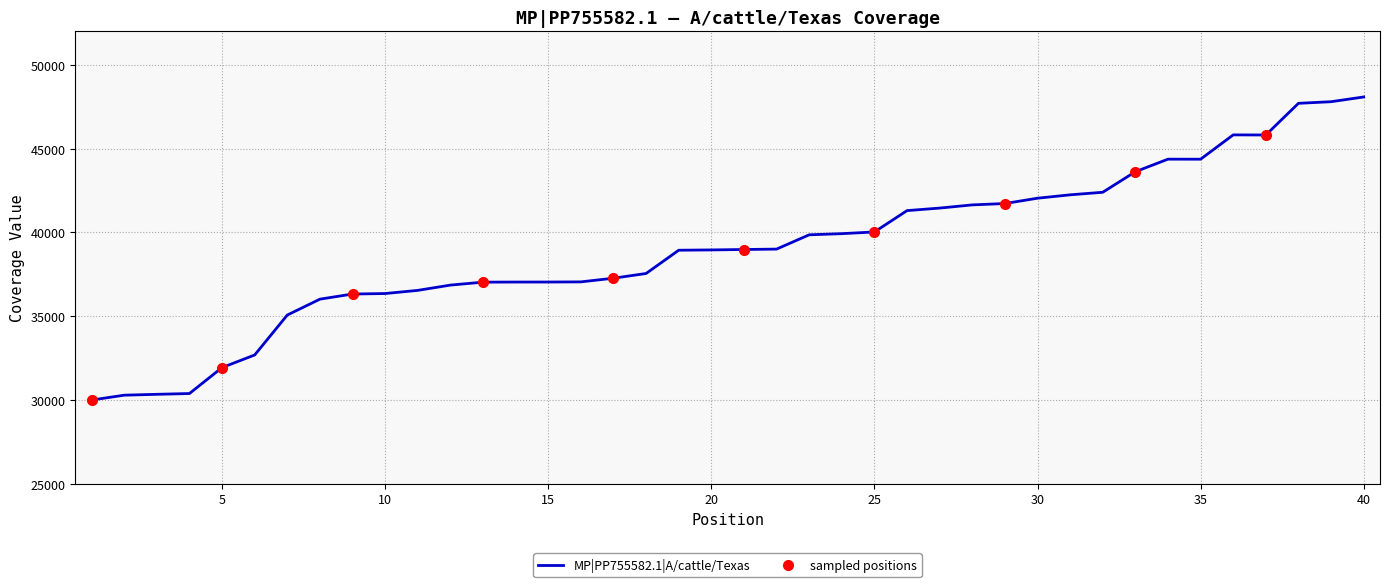

Where is the data nearest to the value 39043?

22